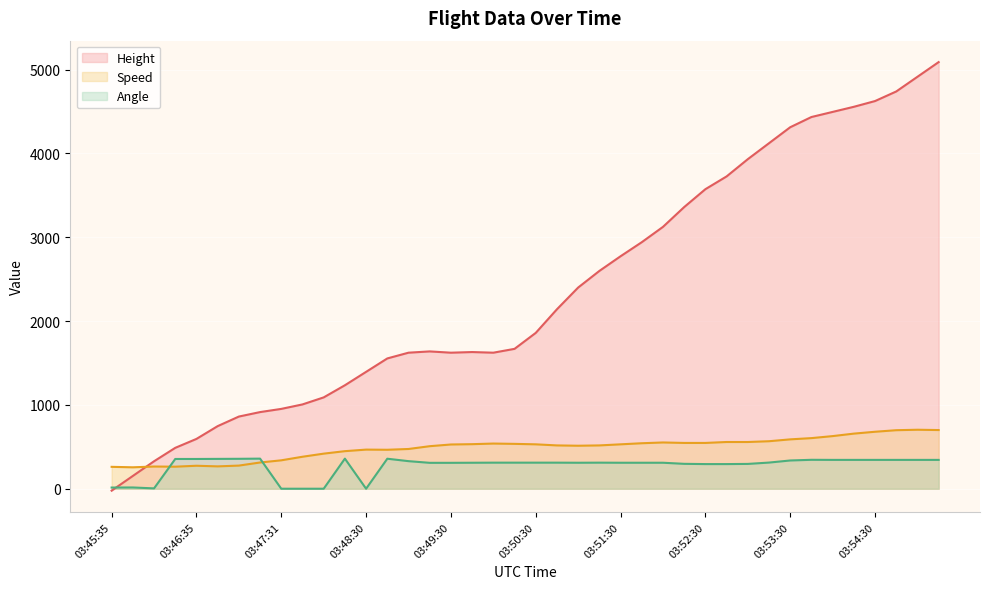

Which has a higher value, 03:50:30 or 03:54:30?

03:54:30